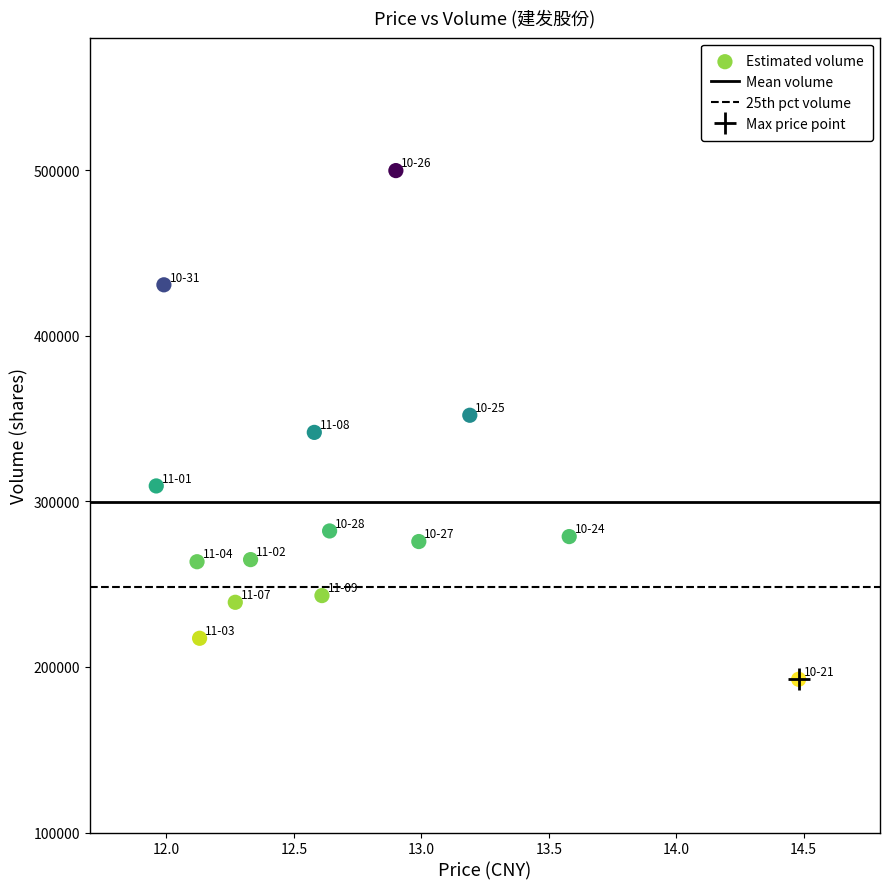

What is the range of Y values (max minus min)?

307192